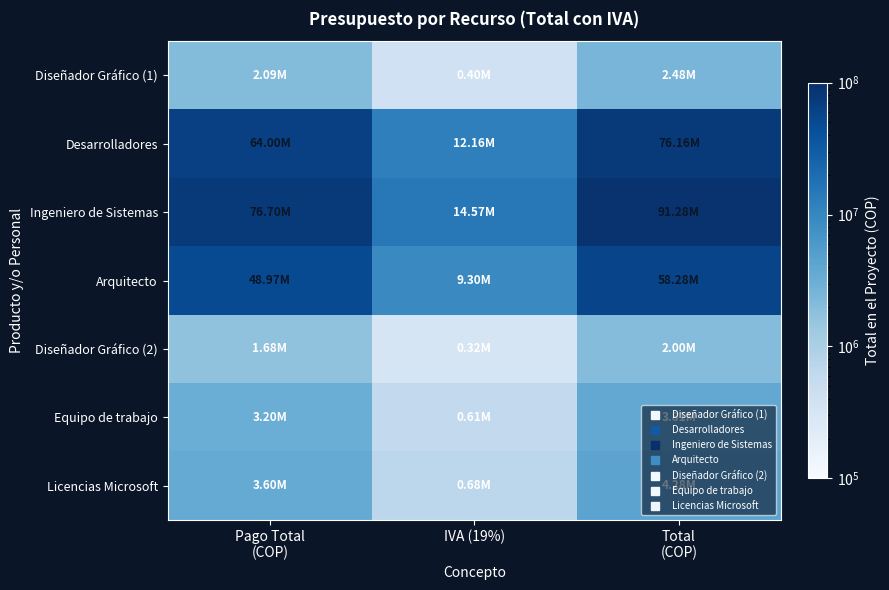

What is the difference between the highest and lowest values at Total
(COP)?

89278560